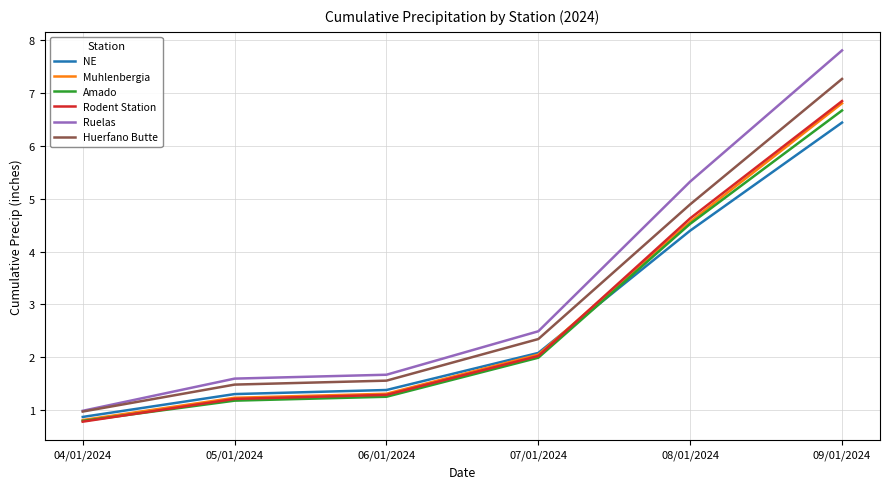

Is it true that Rodent Station equals 1.2 at 05/01/2024?

True